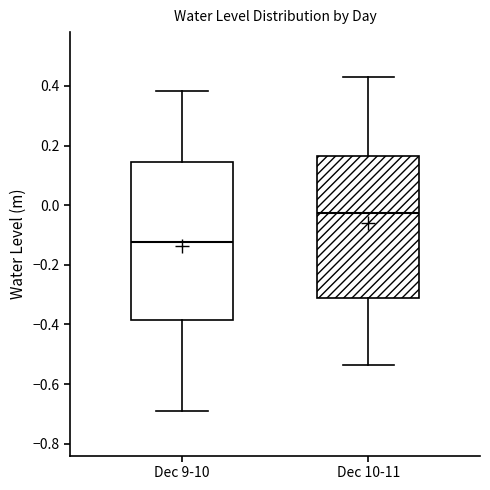

Reading left to right, read every box against the y-axis: the position of its median line, the range the box covers, and the ends of its whiskers. The values are not printed on the chart, so give them approximately, as read against the axis.

Dec 9-10: median -0.12, box -0.38 to 0.14, whiskers -0.68 to 0.38
Dec 10-11: median -0.02, box -0.32 to 0.16, whiskers -0.54 to 0.44